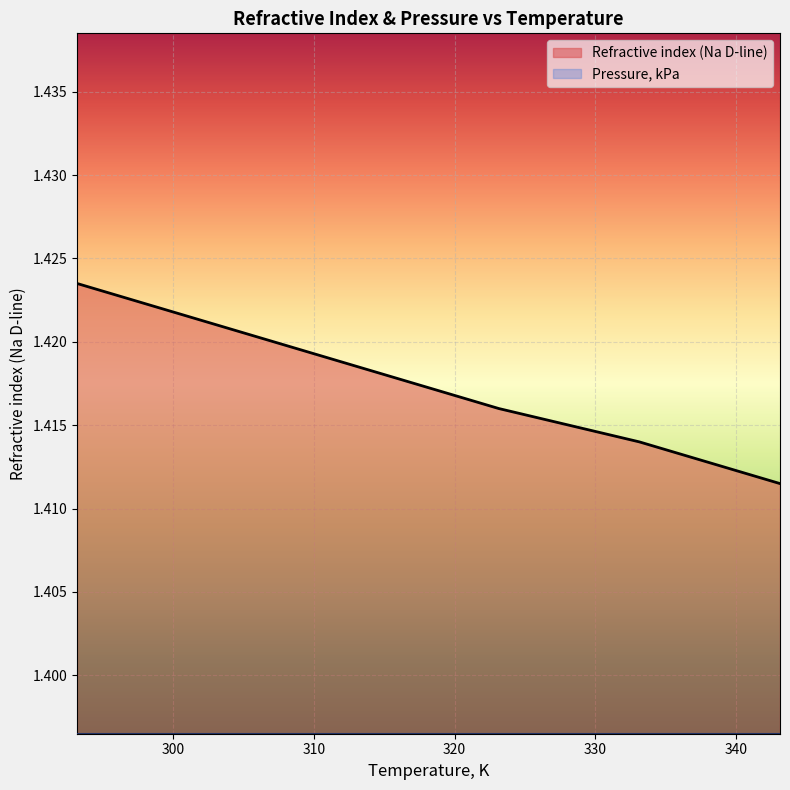

What is the value of the 5th point from the left?

1.4